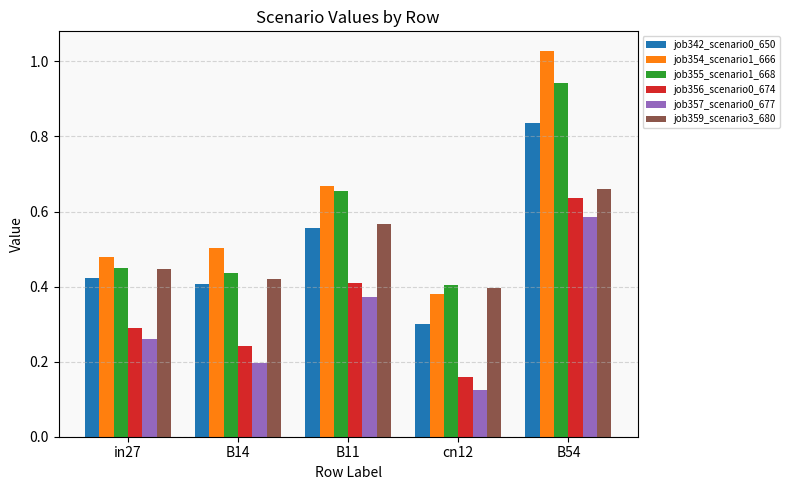

Which series changed the most between B14 and B11?

job355_scenario1_668